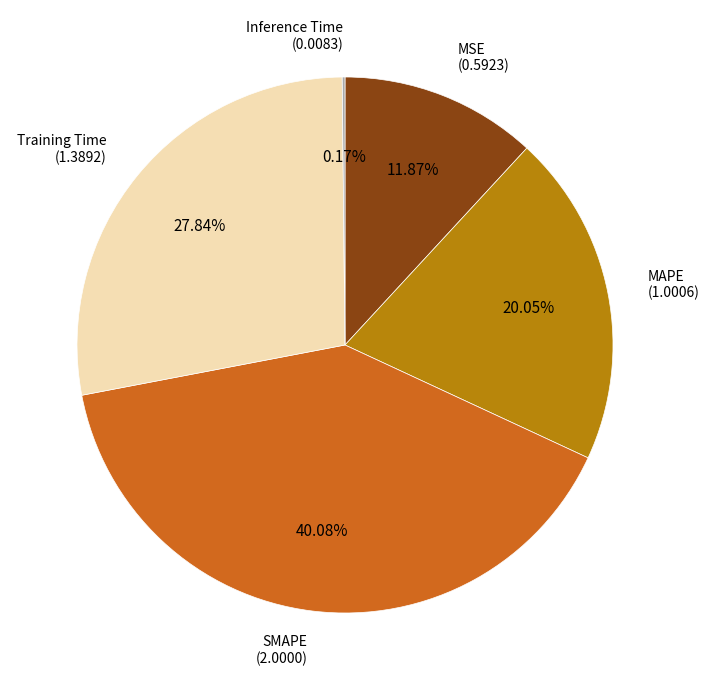

Is there any slice that represents more than half of the pie?

No